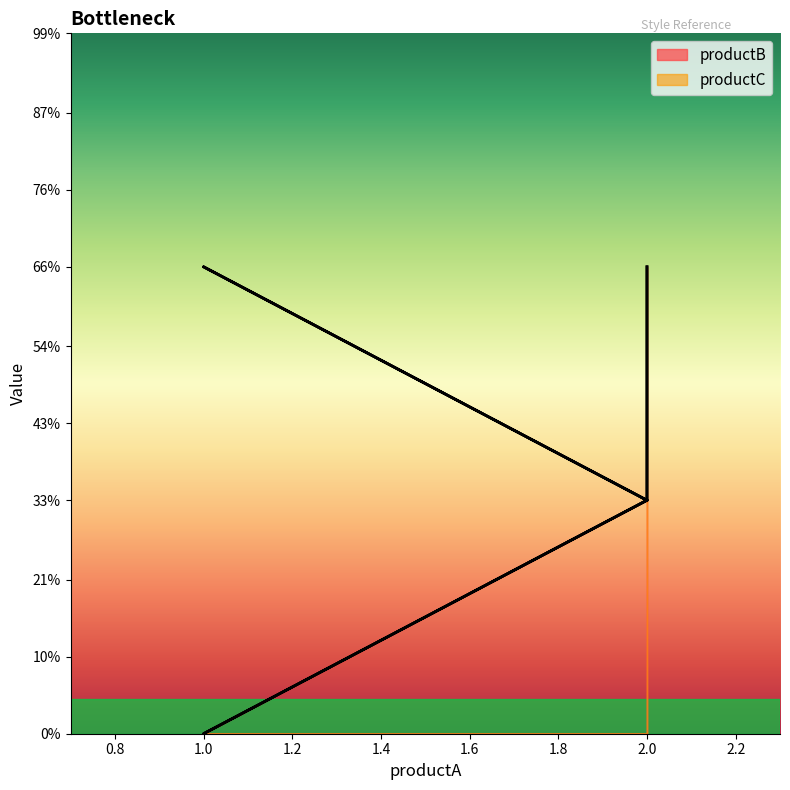

Is it true that productC equals 2 at 2?

True